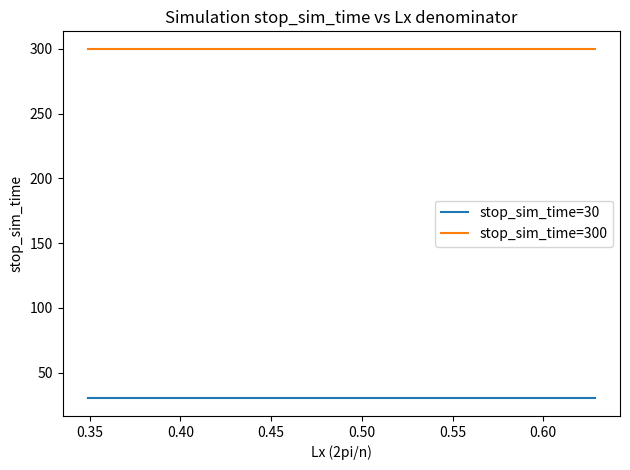

At how many categories does at least one series exceed 150?

9